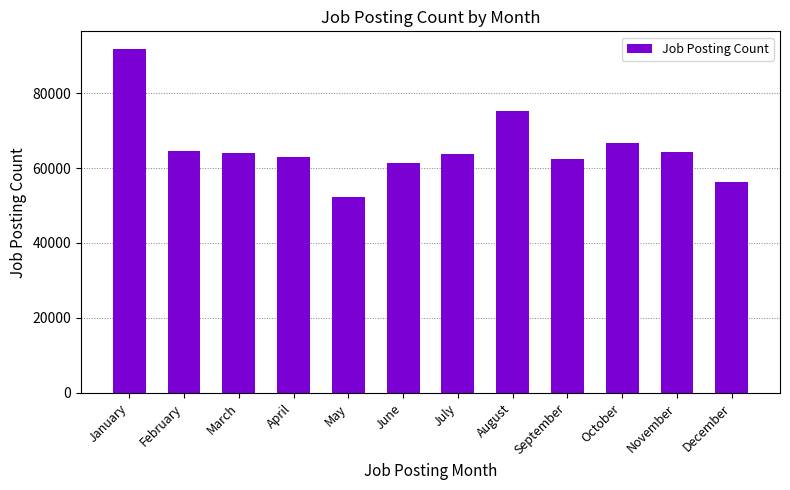

What is the difference between the maximum and second lowest values?

35550